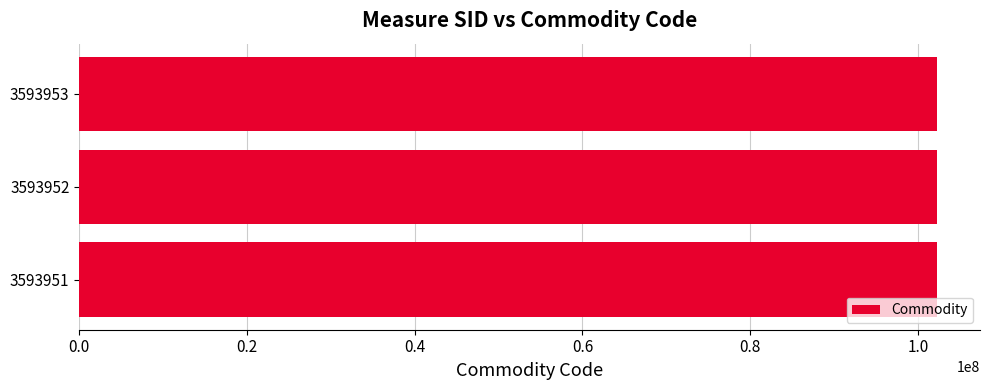

What is the sum of the values at 3593952 and 3593951?

204583920